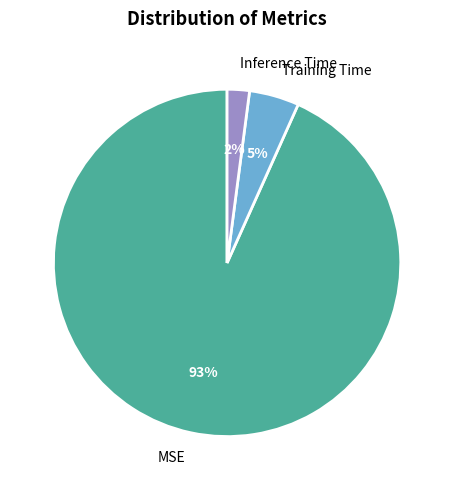

Which category has the smallest portion of the pie?

Inference Time